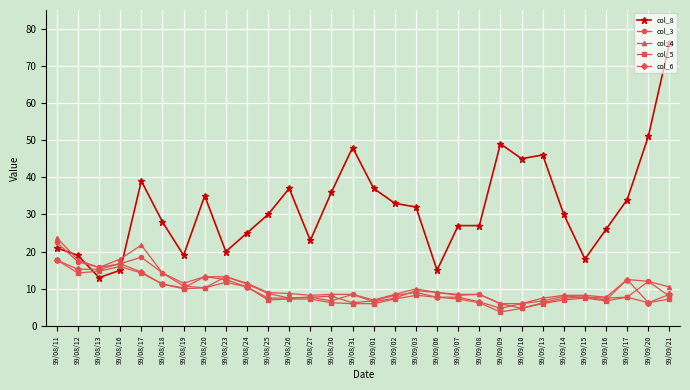

Does the chart display data point markers on the line(s)?

Yes